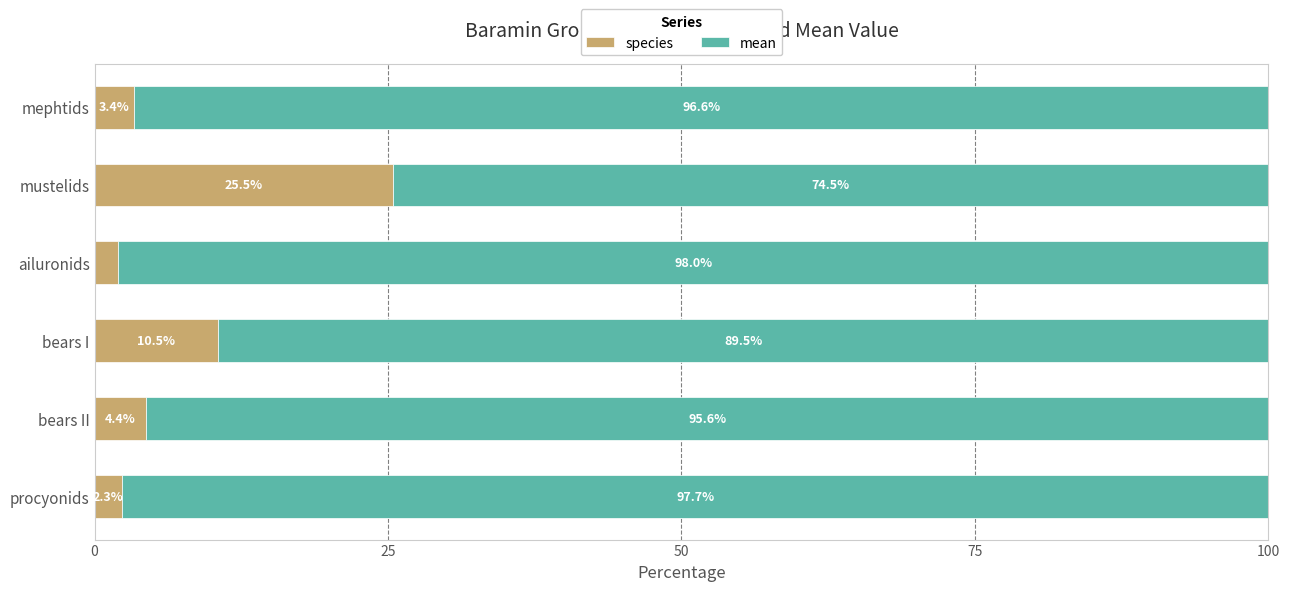

What is the difference between the species values at mustelids and bears II?

21.1